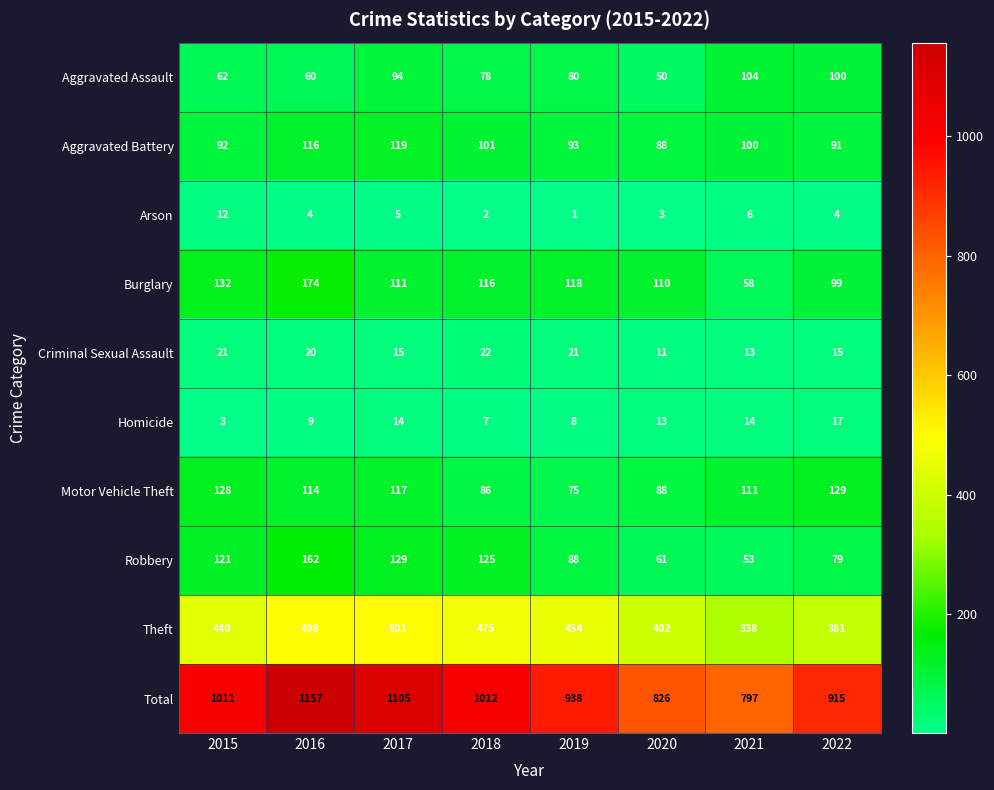

What is the average value of the Robbery series?

102